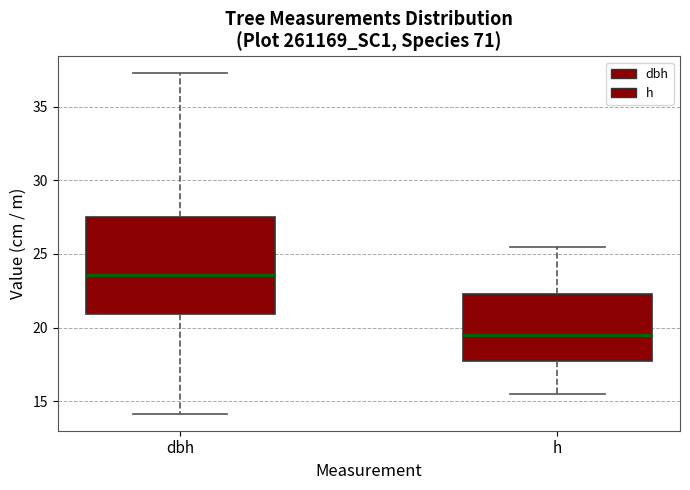

Reading left to right, read every box against the y-axis: the position of its median line, the range the box covers, and the ends of its whiskers. The values are not printed on the chart, so give them approximately, as read against the axis.

dbh: median 23.5, box 21.0 to 27.5, whiskers 14.0 to 37.5
h: median 19.5, box 18.0 to 22.5, whiskers 15.5 to 25.5